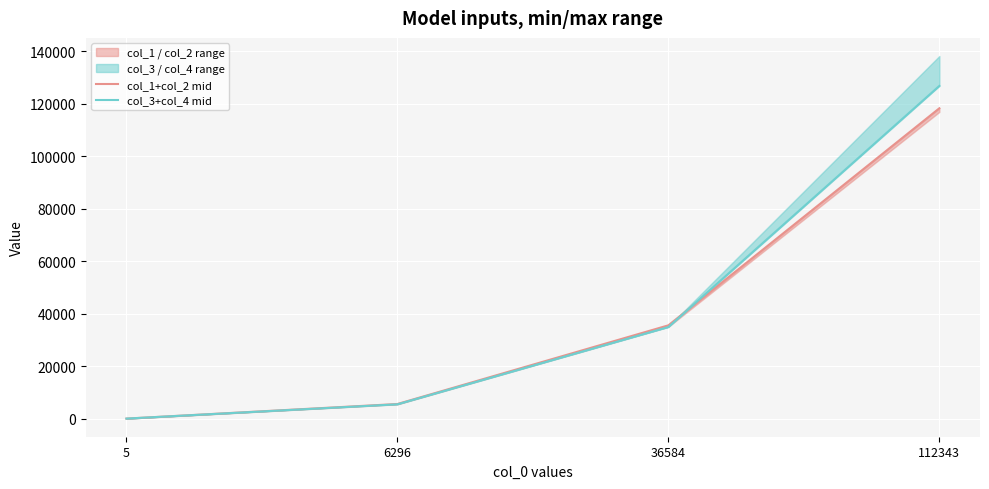

Which series has the largest range (max minus min)?

col_3+col_4 mid